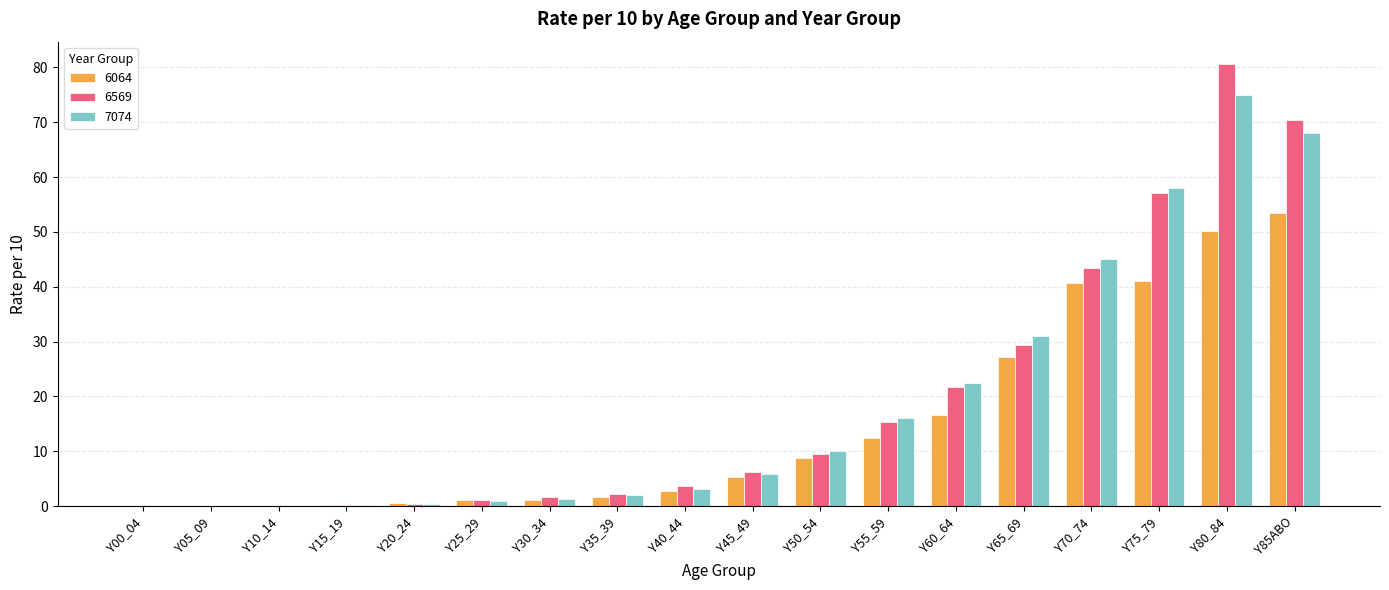

Which label corresponds to the largest value in the chart?

Y80_84